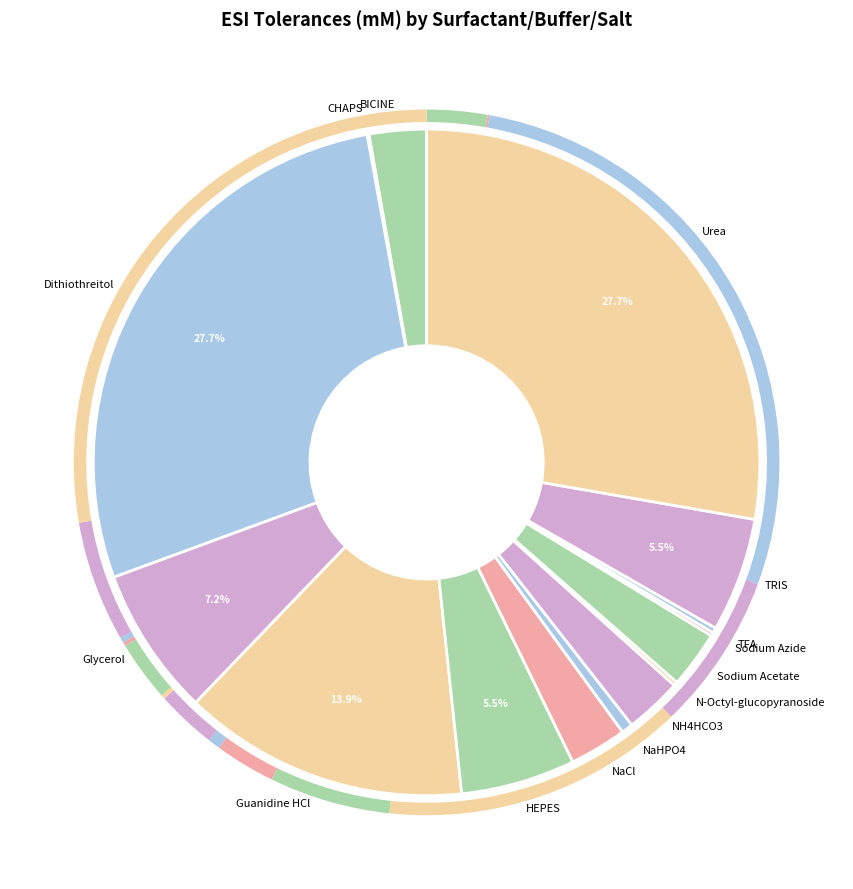

Between Sodium Acetate and NaHPO4, which is larger?

Sodium Acetate